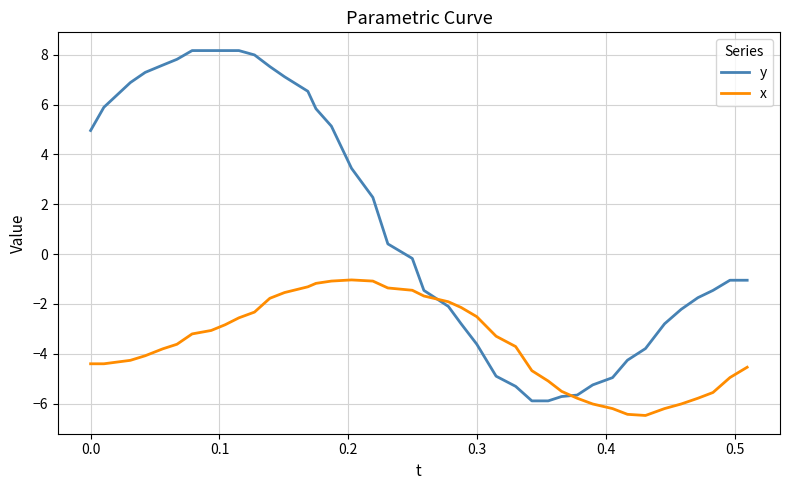

Which series has the largest range (max minus min)?

y